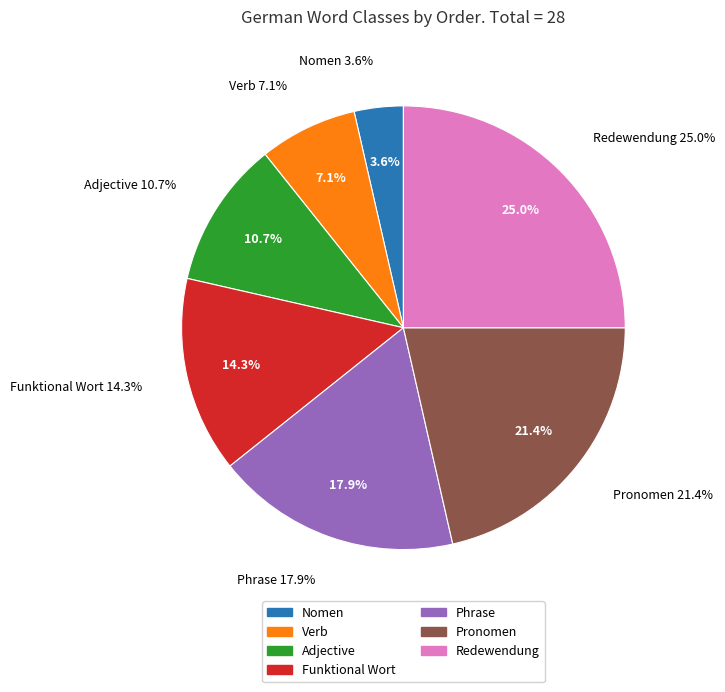

Is there a majority slice in this chart?

No